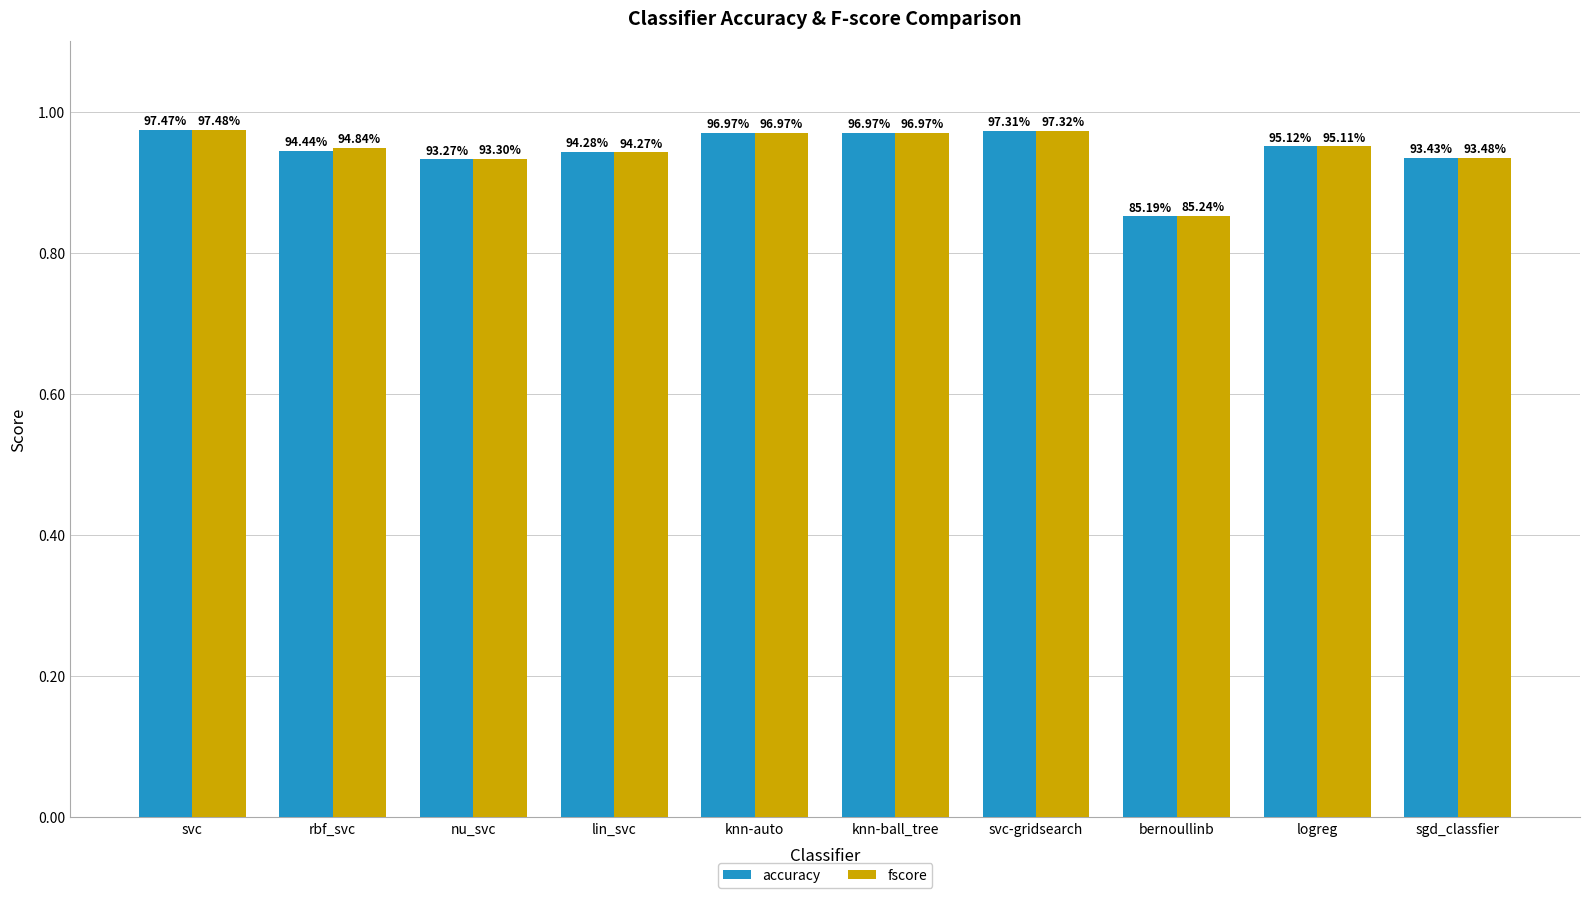

How many fscore values are between 0 and 1?

10